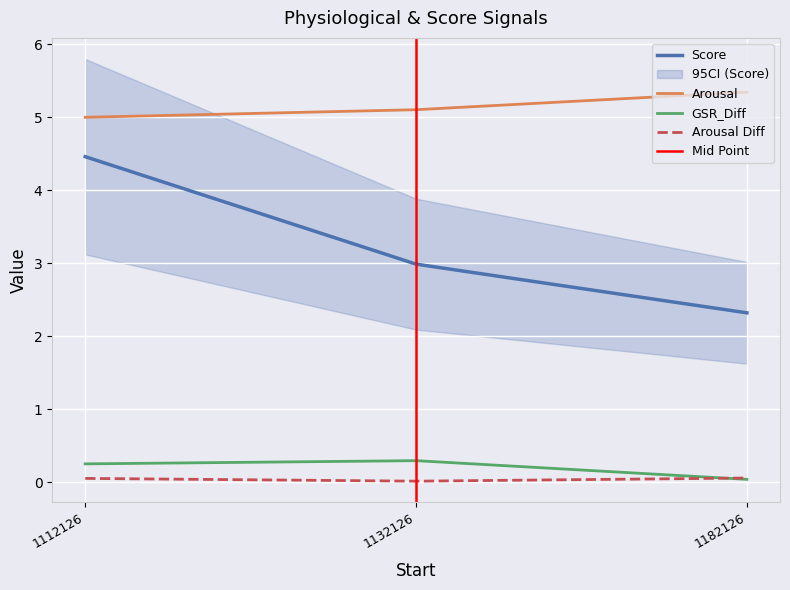

Rank the categories by Score value from lowest to highest.

1182126, 1132126, 1112126